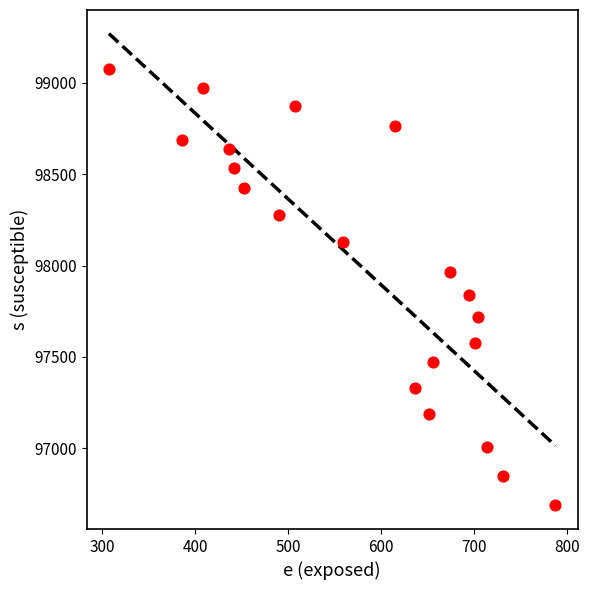

What is the range of Y values (max minus min)?

2389